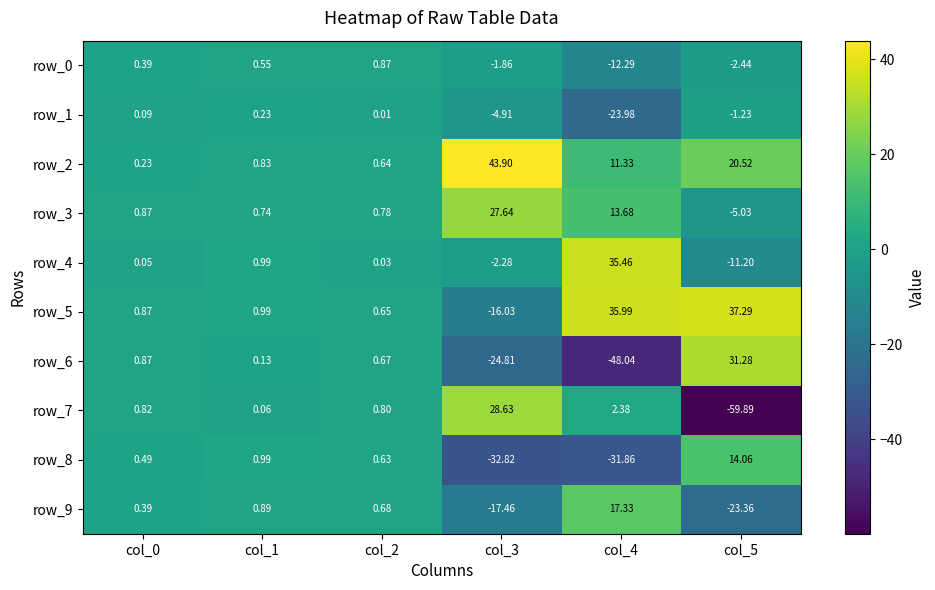

Rank the categories by row_4 value from highest to lowest.

col_4, col_1, col_0, col_2, col_3, col_5